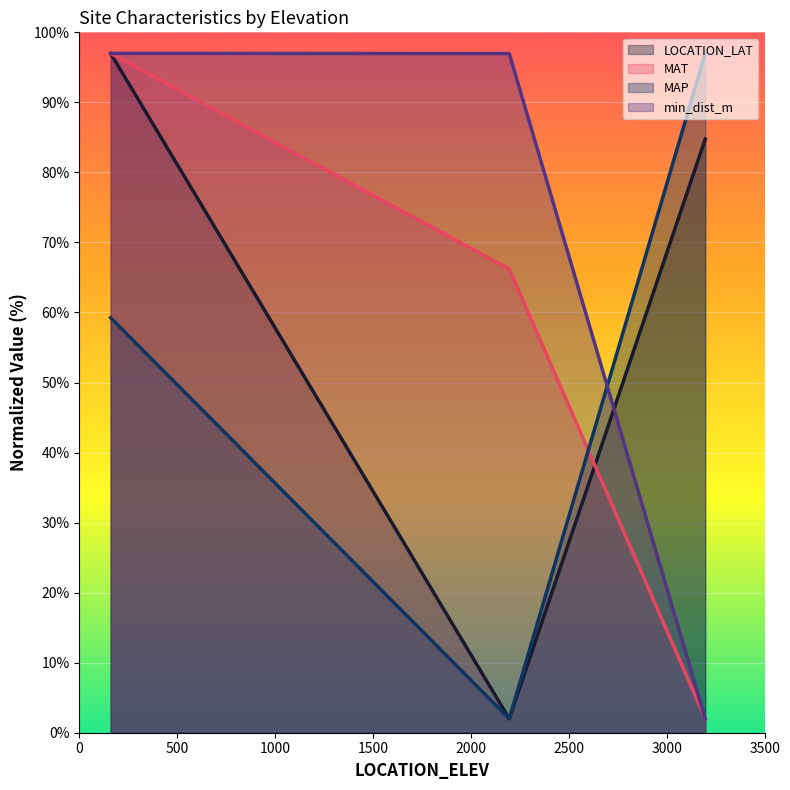

What is the average value of the LOCATION_LAT series?

61.3